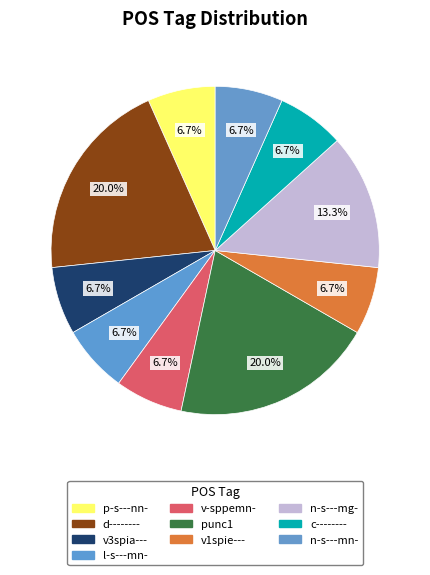

How many segments does this pie chart have?

10